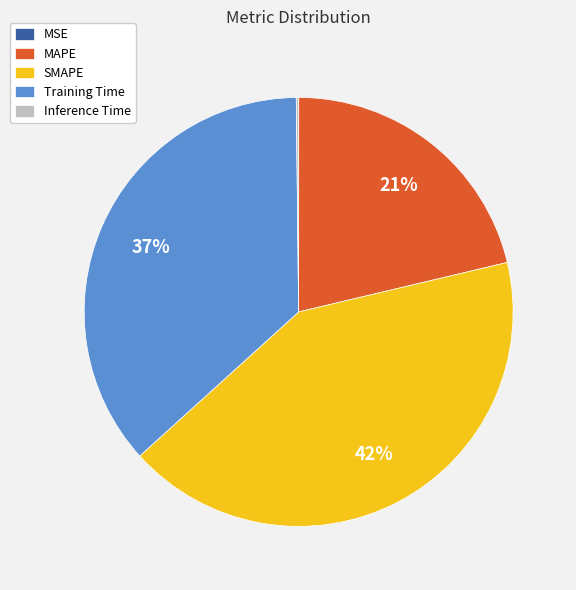

To the nearest percent, what portion does MAPE represent?

21%